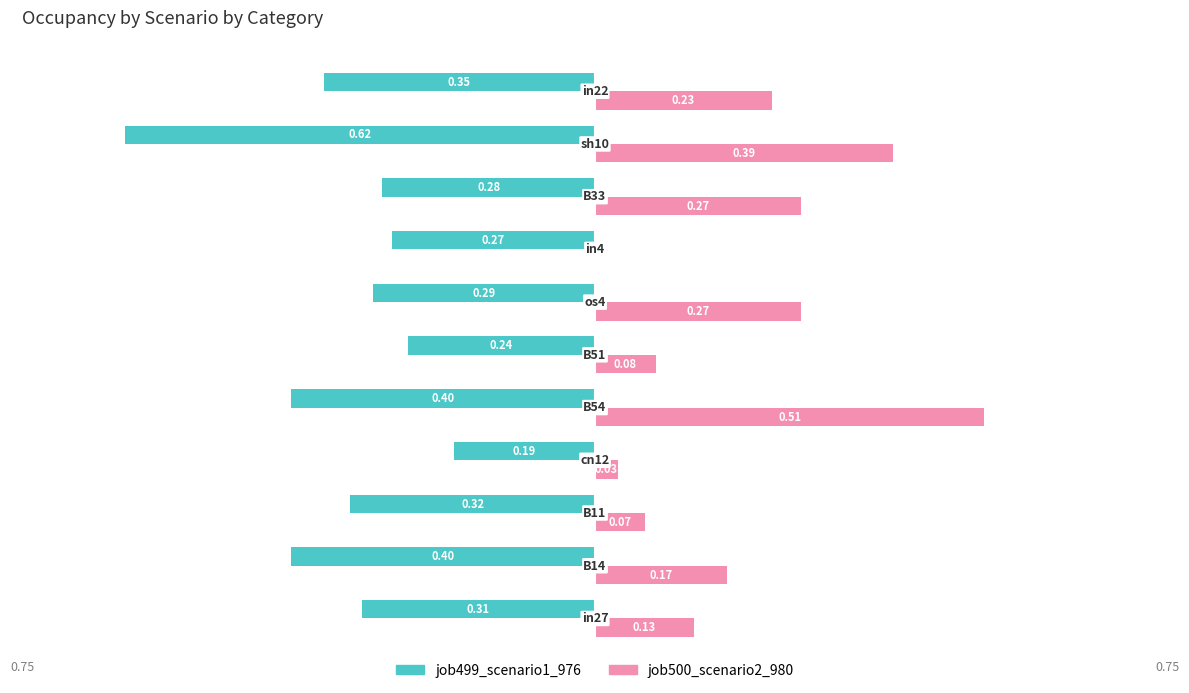

What are all the series names shown in the legend?

job499_scenario1_976, job500_scenario2_980